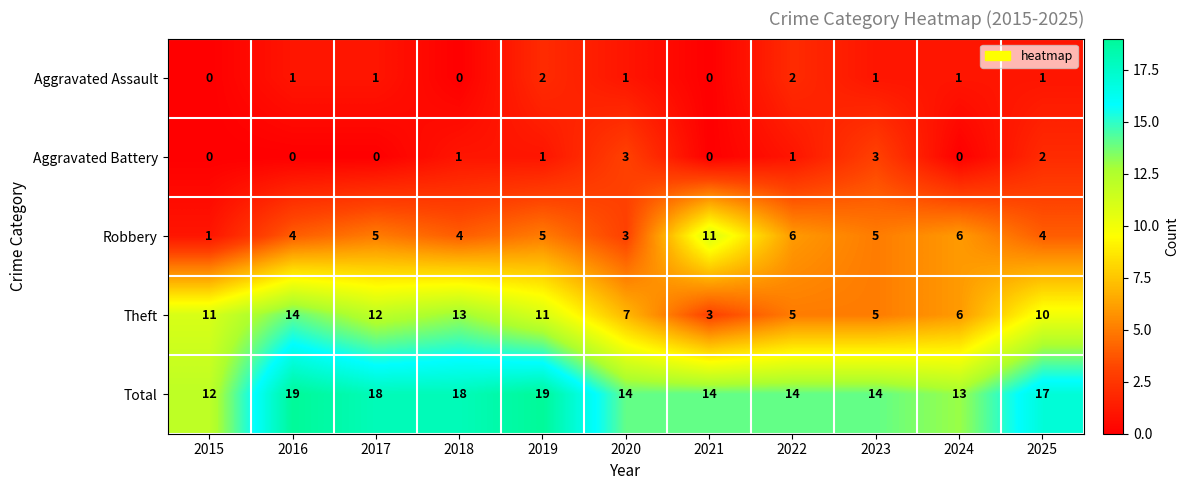

True or false: Total has a value of 14 at 2022.

True